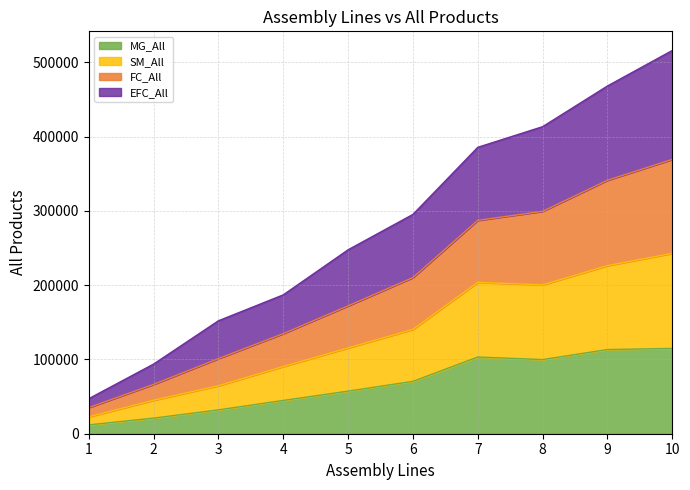

What is the smallest value displayed?

11888